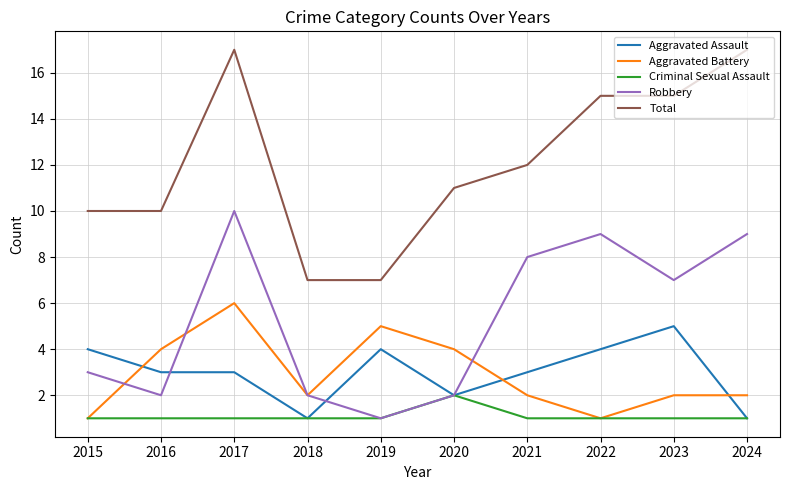

Rank the series by their maximum value, from lowest to highest.

Criminal Sexual Assault, Aggravated Assault, Aggravated Battery, Robbery, Total